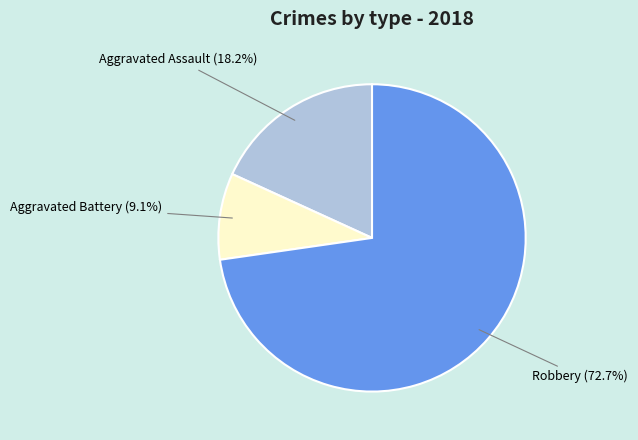

How many segments does this pie chart have?

3